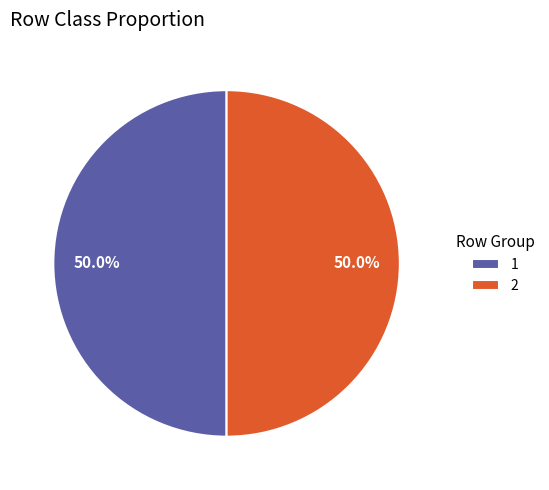

What is the ratio of the value at 2 to the value at 1?

1.0